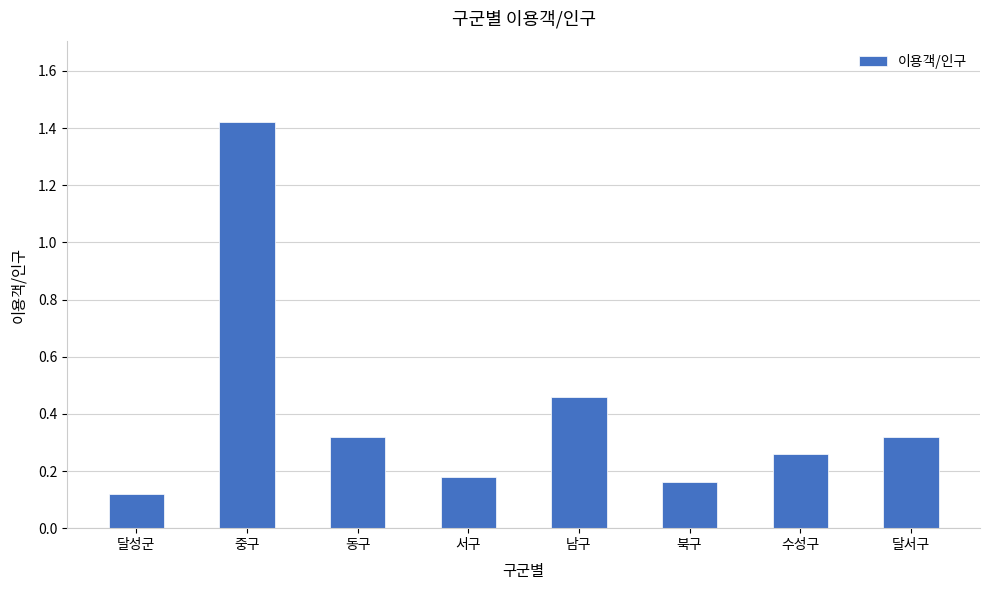

Where is the data nearest to the value 0?

달성군